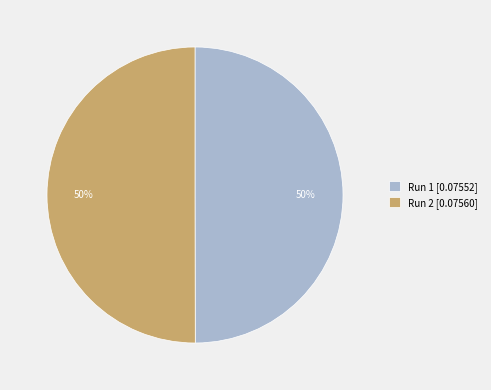

How many slices are in this pie chart?

2